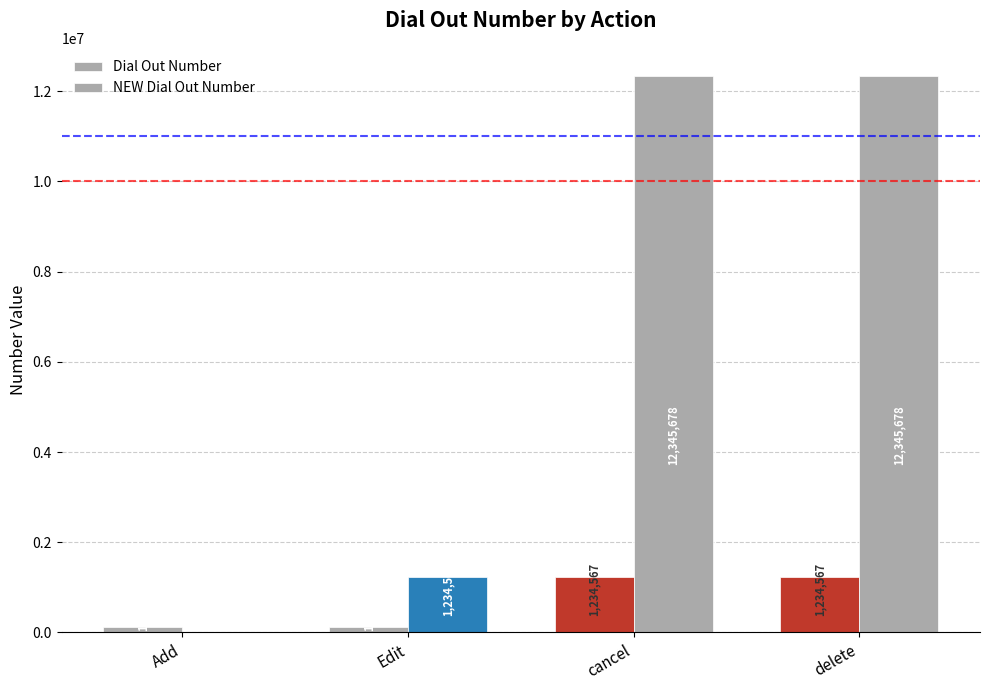

What is the difference between the maximum and minimum values in the Dial Out Number series?

1111111